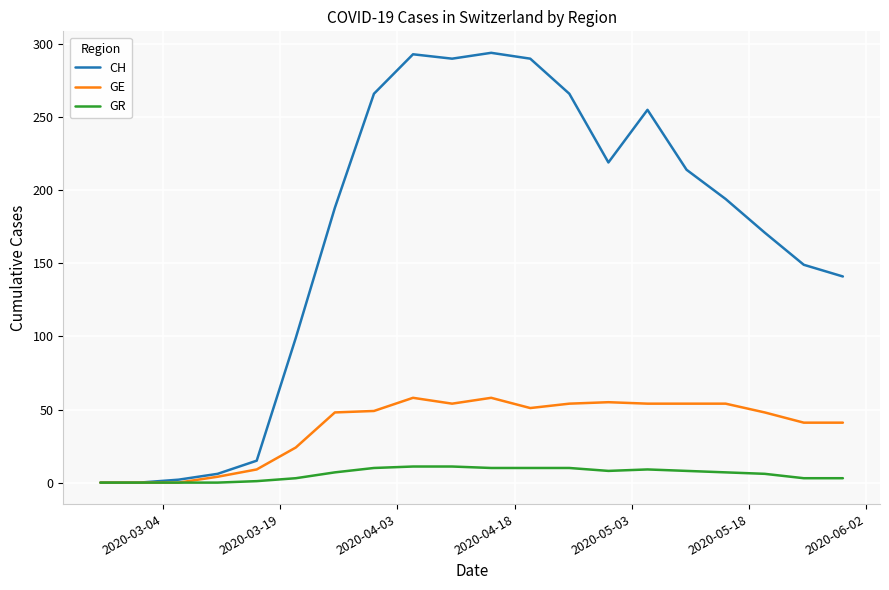

Rank the series by their average value, from lowest to highest.

GR, GE, CH